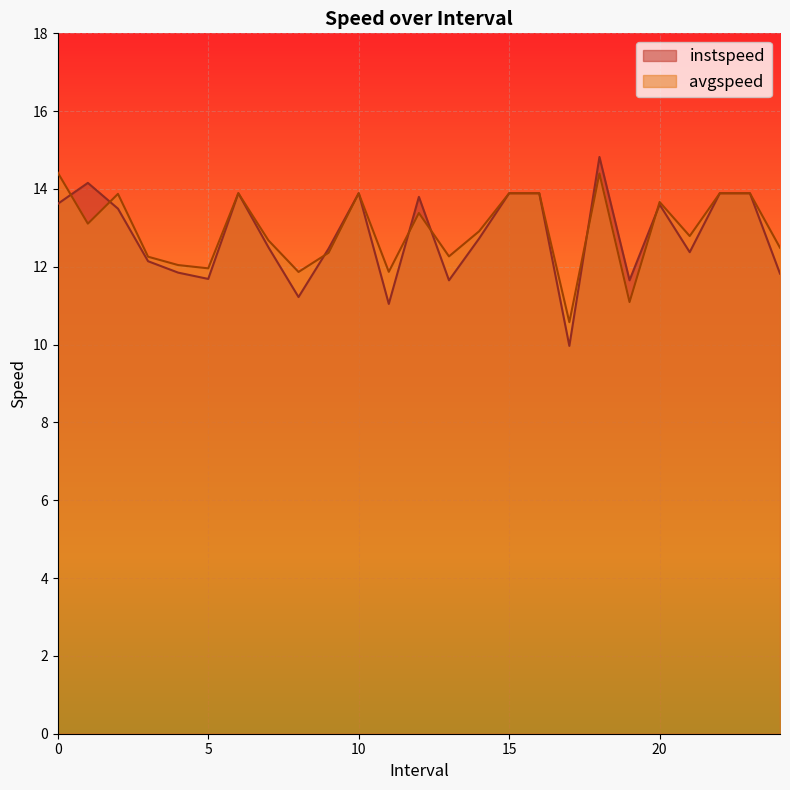

What is the maximum value for instspeed?

14.8